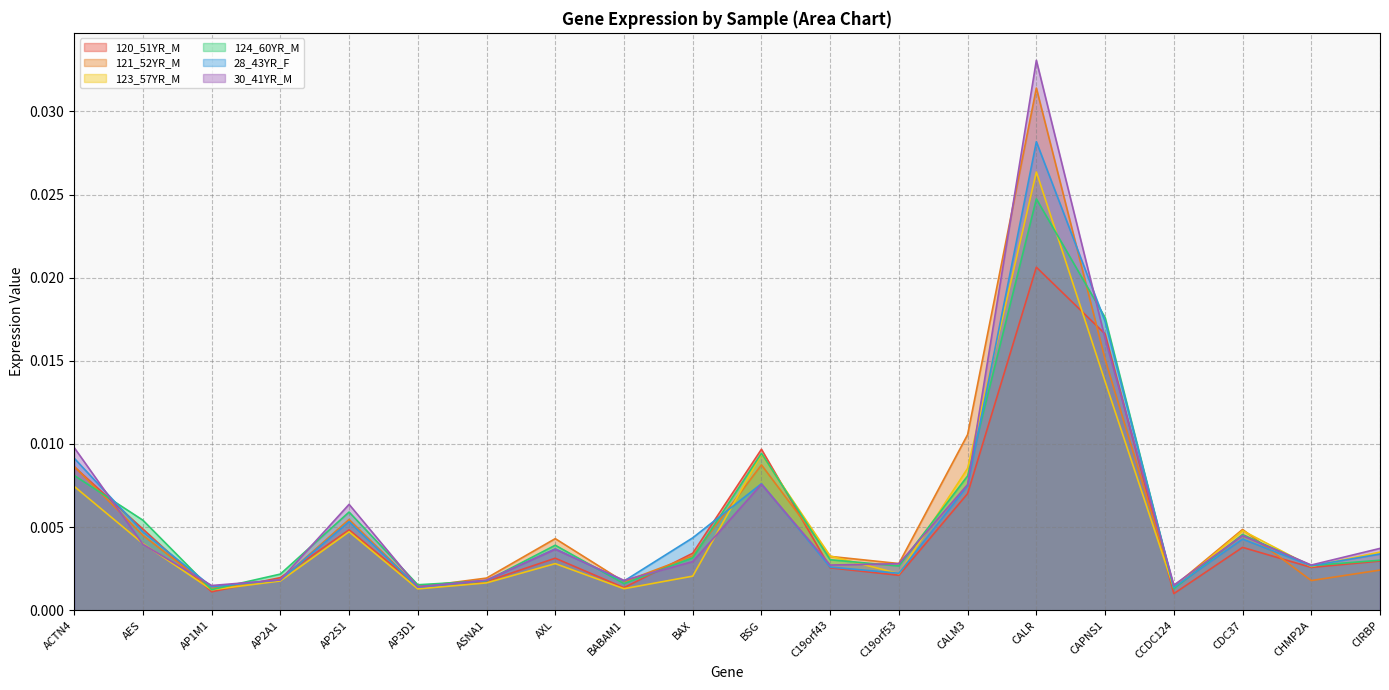

How many series are shown in this chart?

6